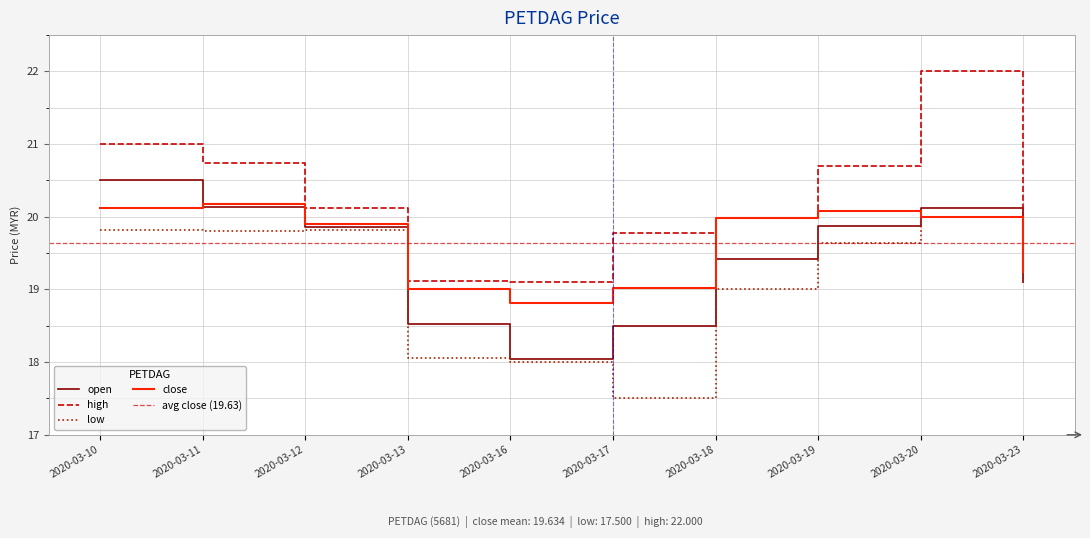

Reading left to right, what are all the values shown in this chart?

open: 20.5	20.1	19.9	18.5	18.0	18.5	19.4	19.9	20.1	19.1
high: 21.0	20.7	20.1	19.1	19.1	19.8	20.0	20.7	22.0	20.0
low: 19.8	19.8	19.8	18.1	18.0	17.5	19.0	19.6	20.0	19.1
close: 20.1	20.2	19.9	19.0	18.8	19.0	20.0	20.1	20.0	19.2